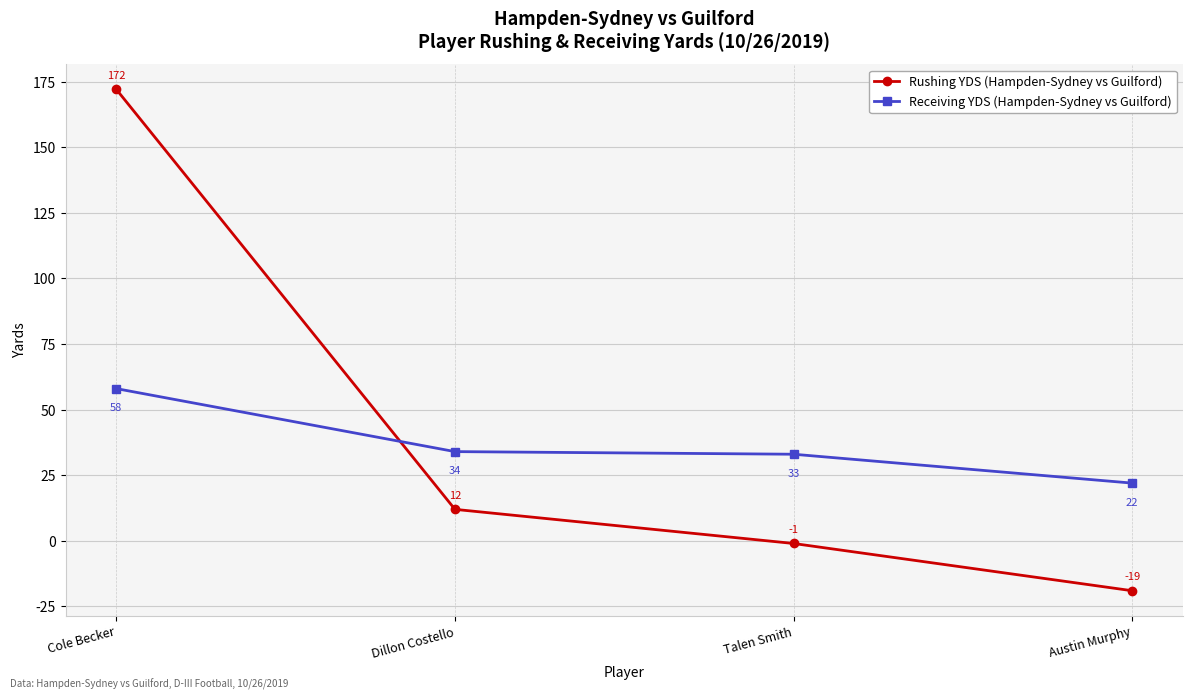

How many data points in Rushing YDS (Hampden-Sydney vs Guilford) are less than 12?

2